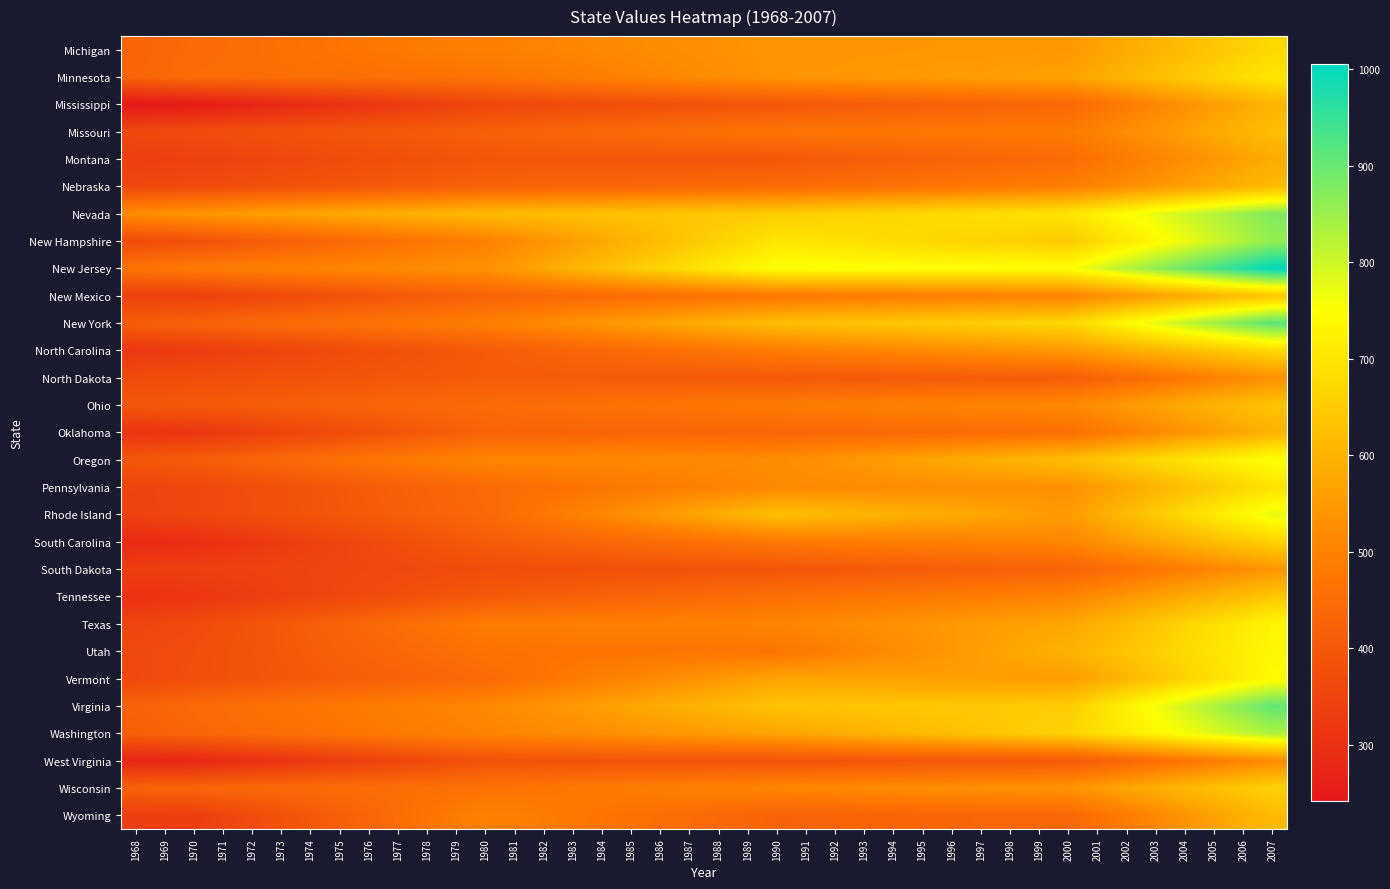

List the series in order of their peak value, lowest first.

West Virginia, North Dakota, South Dakota, Montana, Oklahoma, Mississippi, Nebraska, Wyoming, Missouri, Ohio, Tennessee, New Mexico, Wisconsin, South Carolina, Michigan, North Carolina, Pennsylvania, Minnesota, Texas, Utah, Vermont, Oregon, Rhode Island, Washington, New Hampshire, Nevada, Virginia, New York, New Jersey